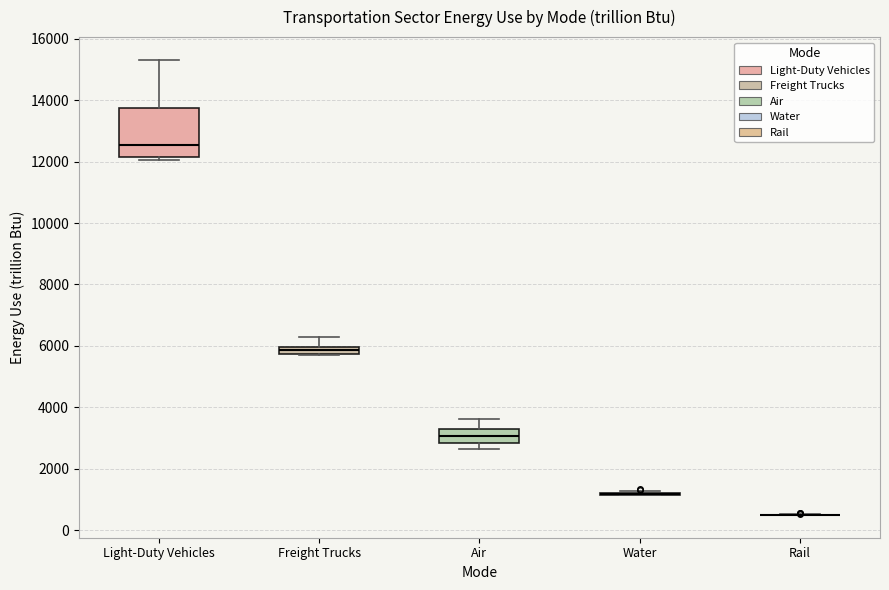

Where does the upper whisker of the box for Light-Duty Vehicles end on the y-axis? The values are not printed on the chart, so give them approximately, as read against the axis.

15400